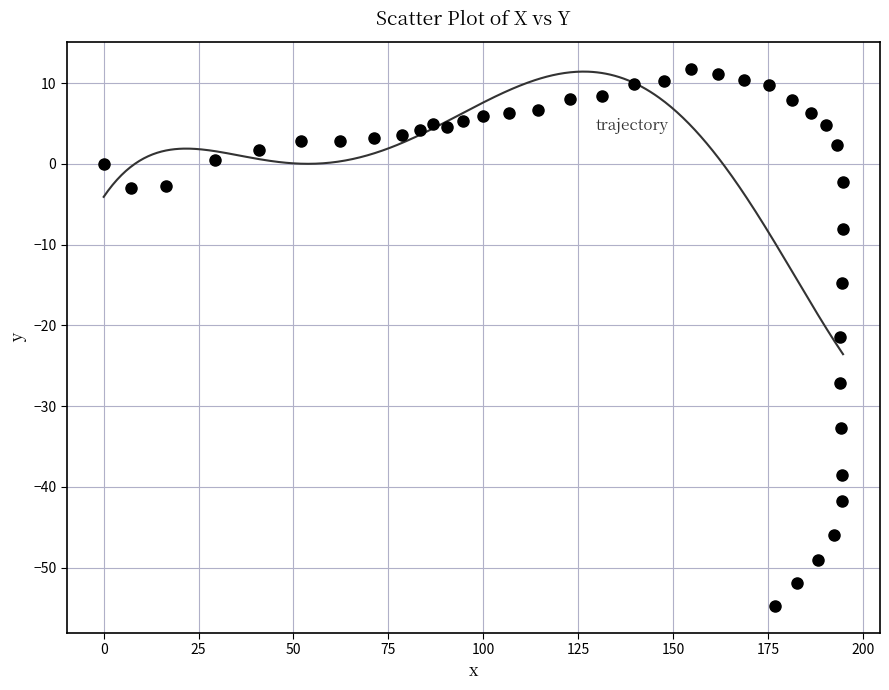

What is the range of Y values (max minus min)?

66.5